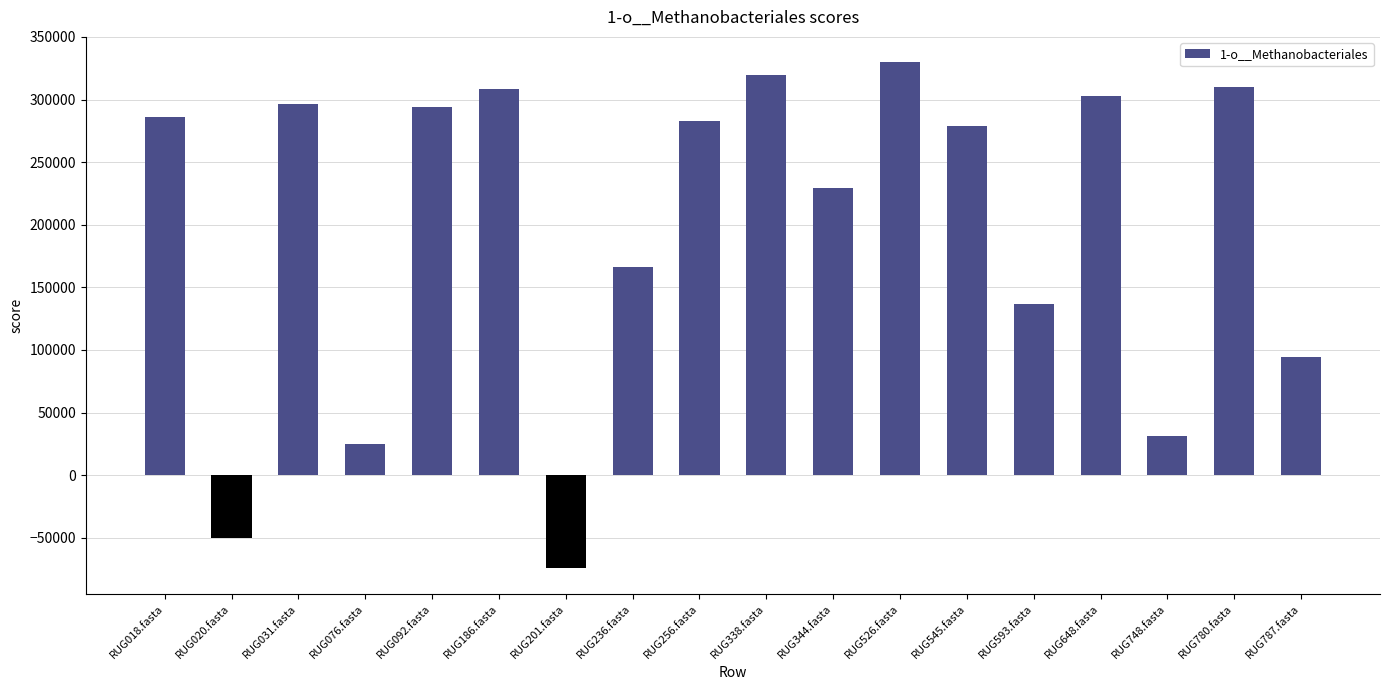

Read the value at RUG748.fasta.

31656.9